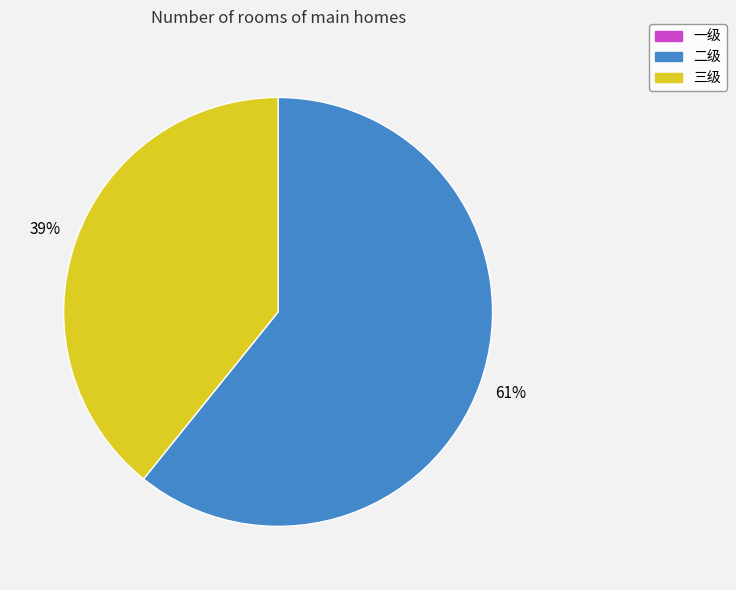

Do 二级 and 三级 together represent more than half of the pie?

Yes